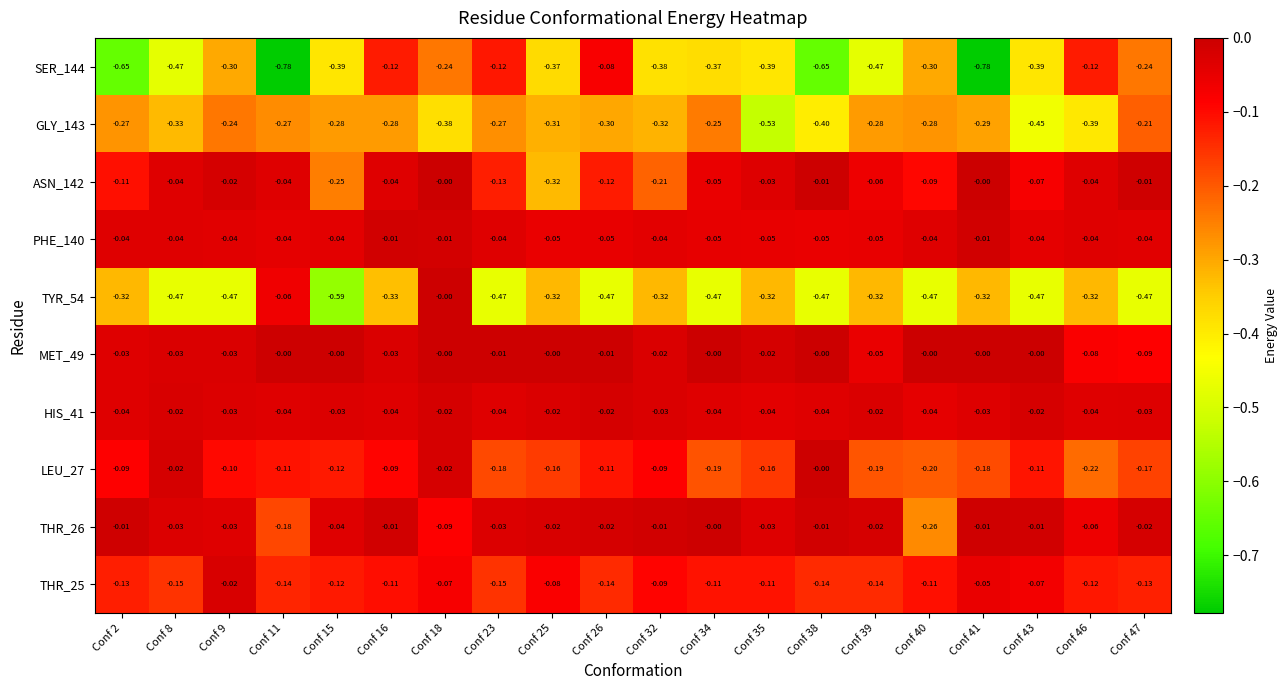

Which series has the largest range (max minus min)?

SER_144